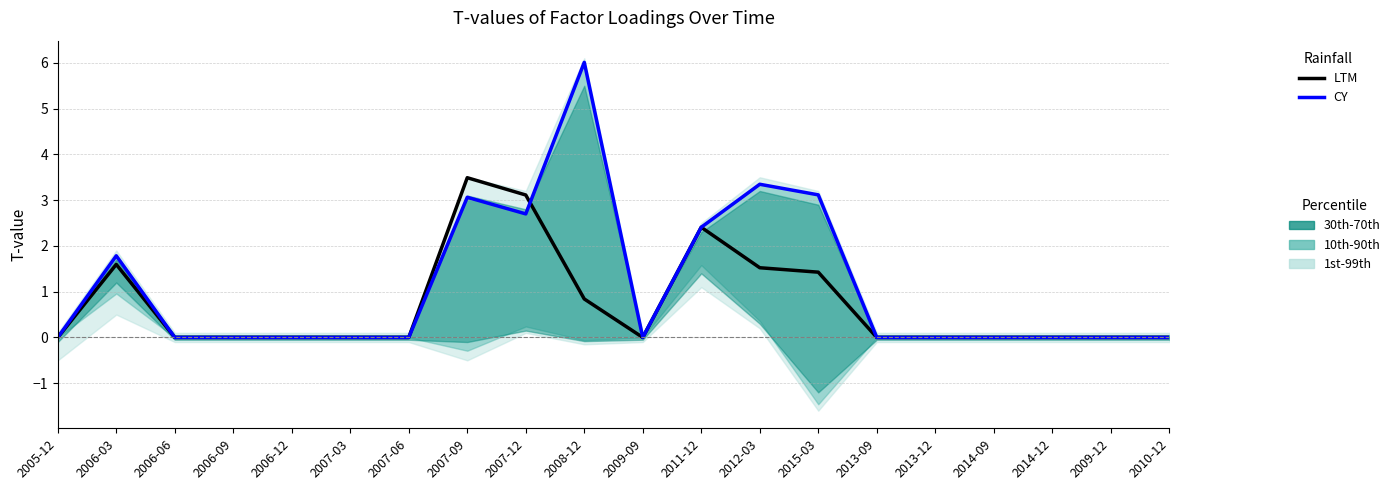

Which series has the largest range (max minus min)?

CY